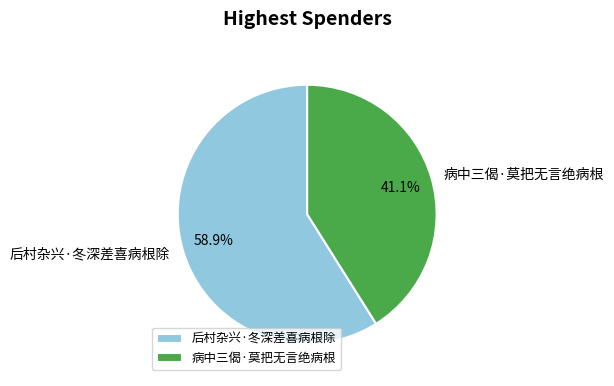

Is the sum of 病中三偈·莫把无言绝病根 and 后村杂兴·冬深差喜病根除 greater than half?

Yes